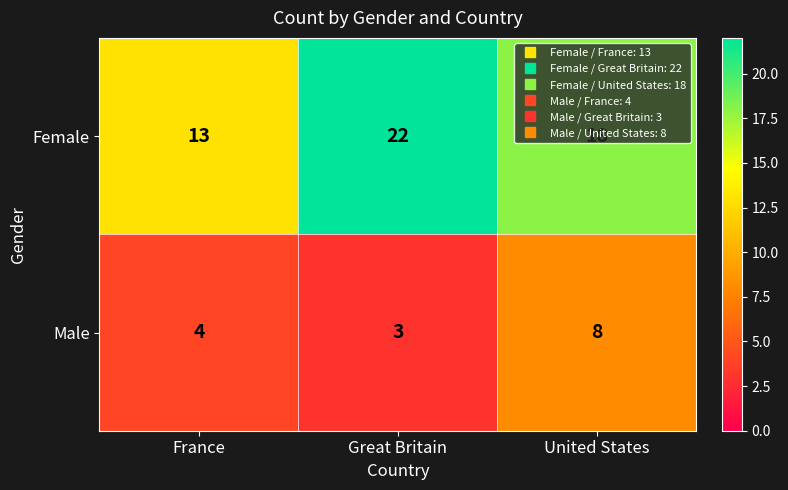

Is it true that Male equals 8 at United States?

True